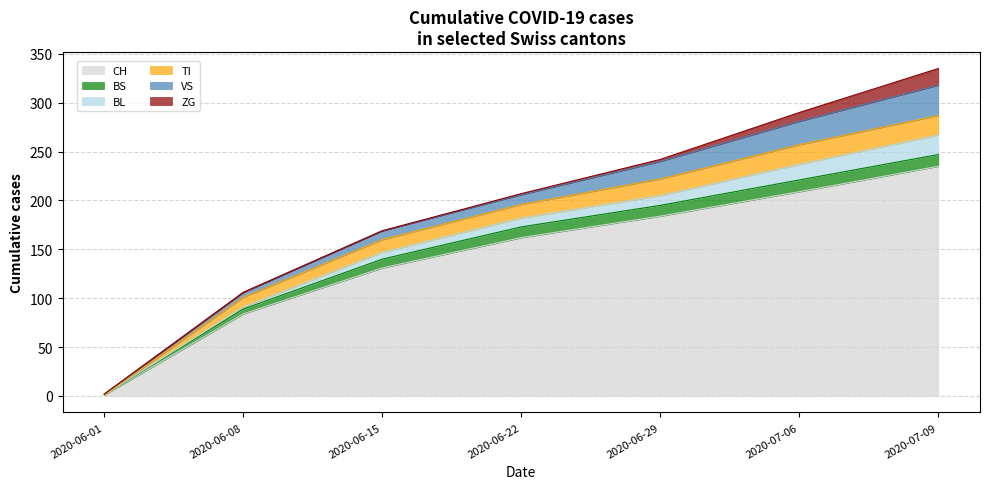

Rank the categories by ZG value from highest to lowest.

2020-07-09, 2020-07-06, 2020-06-29, 2020-06-22, 2020-06-01, 2020-06-08, 2020-06-15